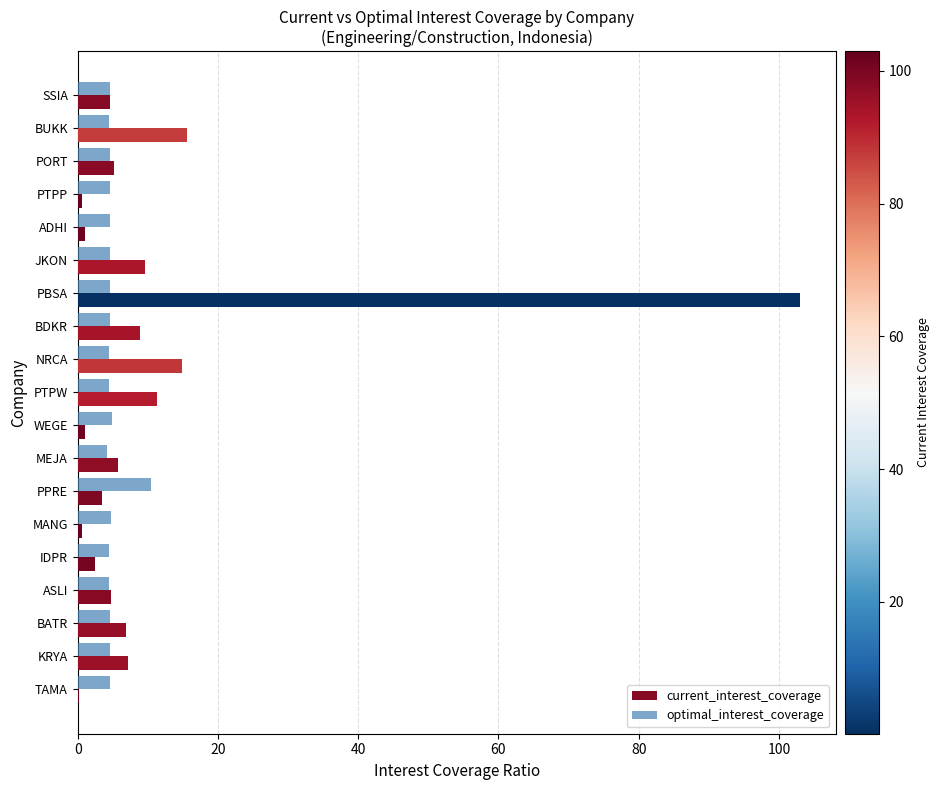

Between SSIA and NRCA, which series saw the biggest shift?

current_interest_coverage